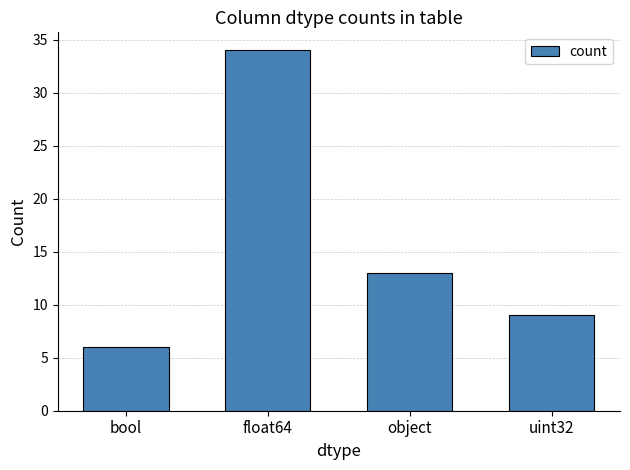

What is the sum of the values at float64 and bool?

40